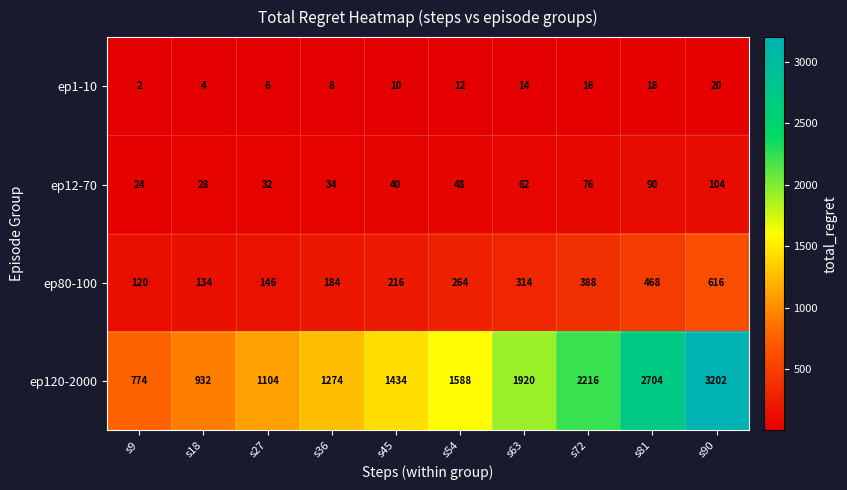

What is the total value across all series at s27?

1288